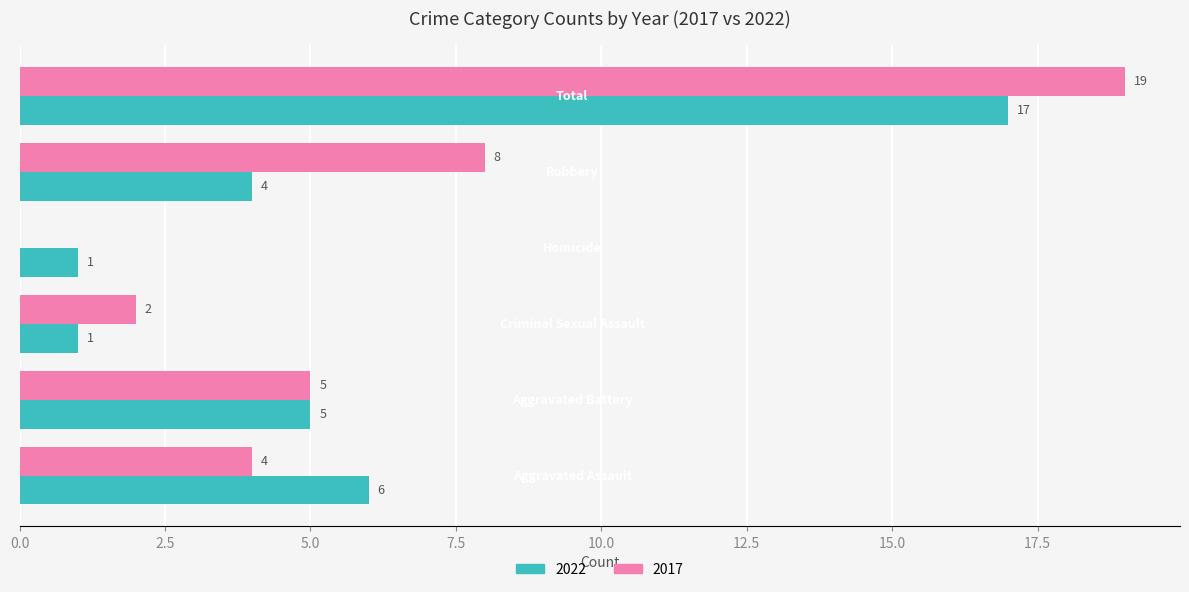

Which series has the largest total across all categories?

2017